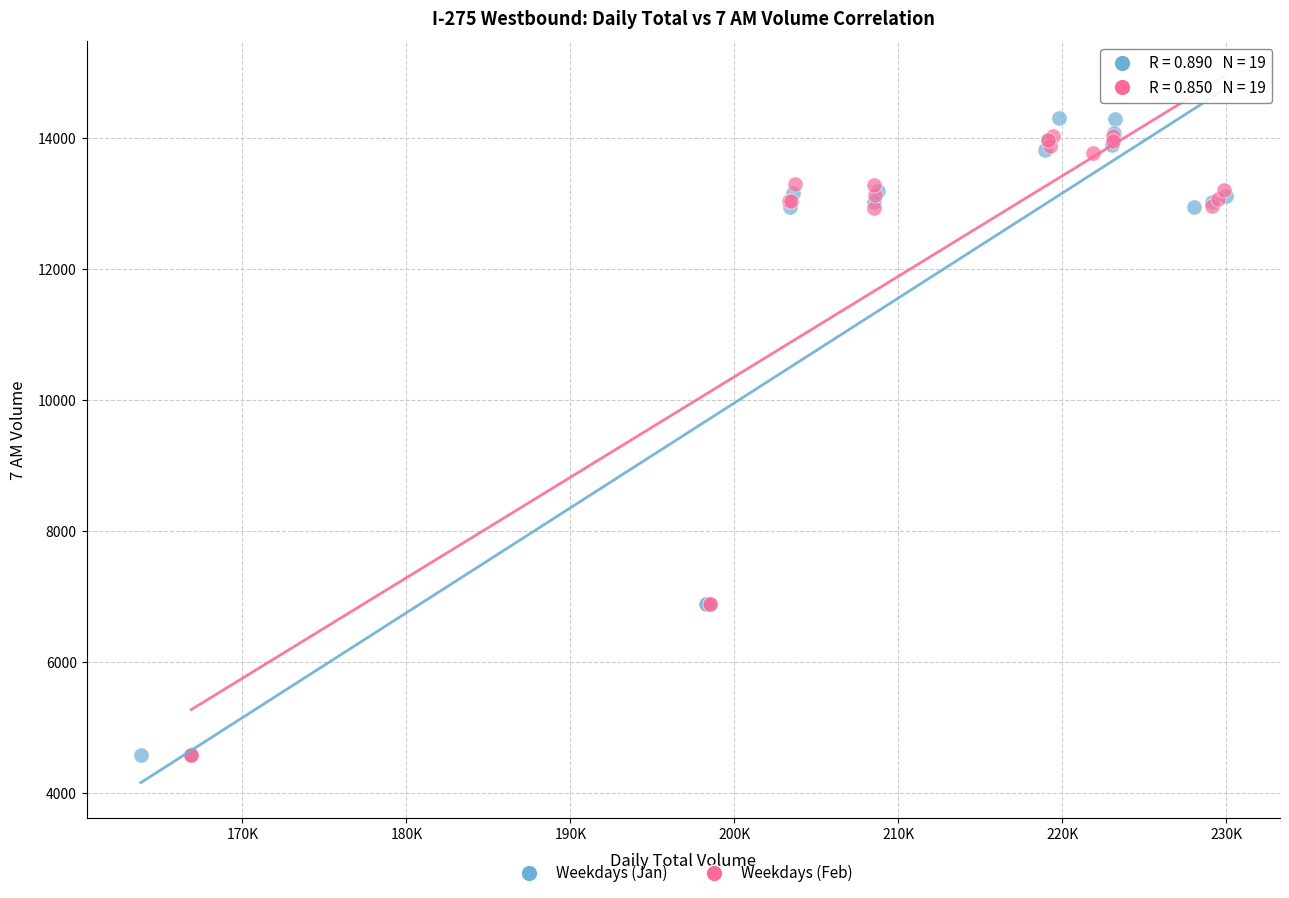

What are all the series names shown in the legend?

Weekdays (Jan), Weekdays (Feb)